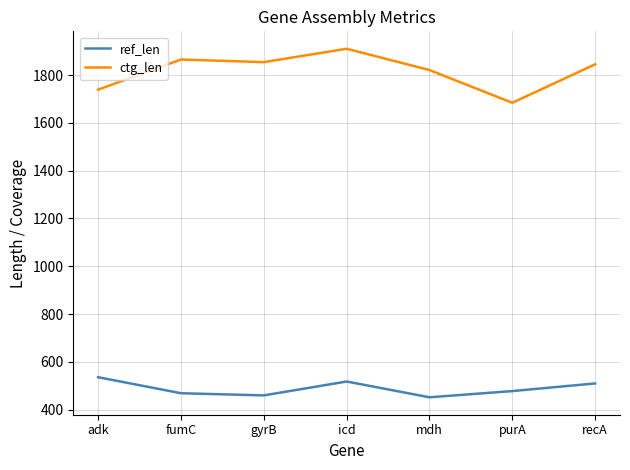

Reading left to right, what are all the values shown in this chart?

ref_len: 536	469	460	518	452	478	510
ctg_len: 1739	1865	1854	1910	1821	1684	1845